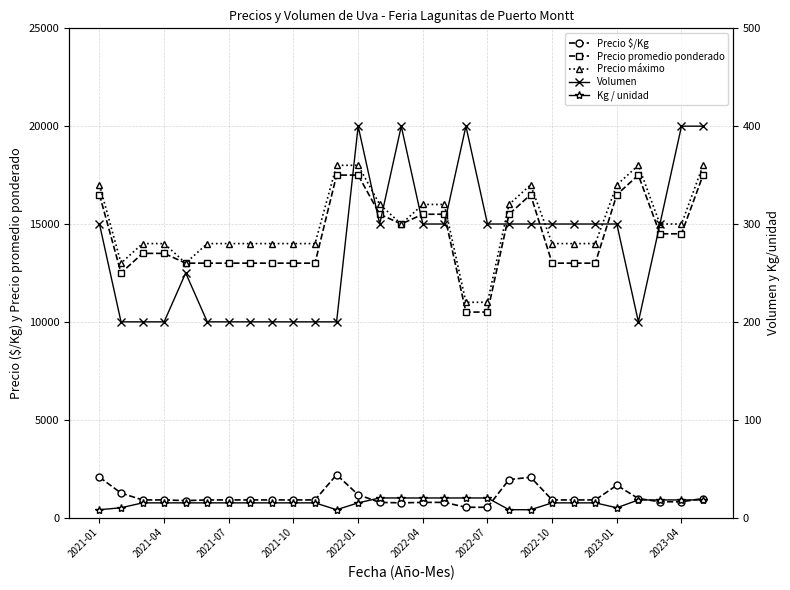

Is it true that Kg / unidad equals 20 at 14?

True